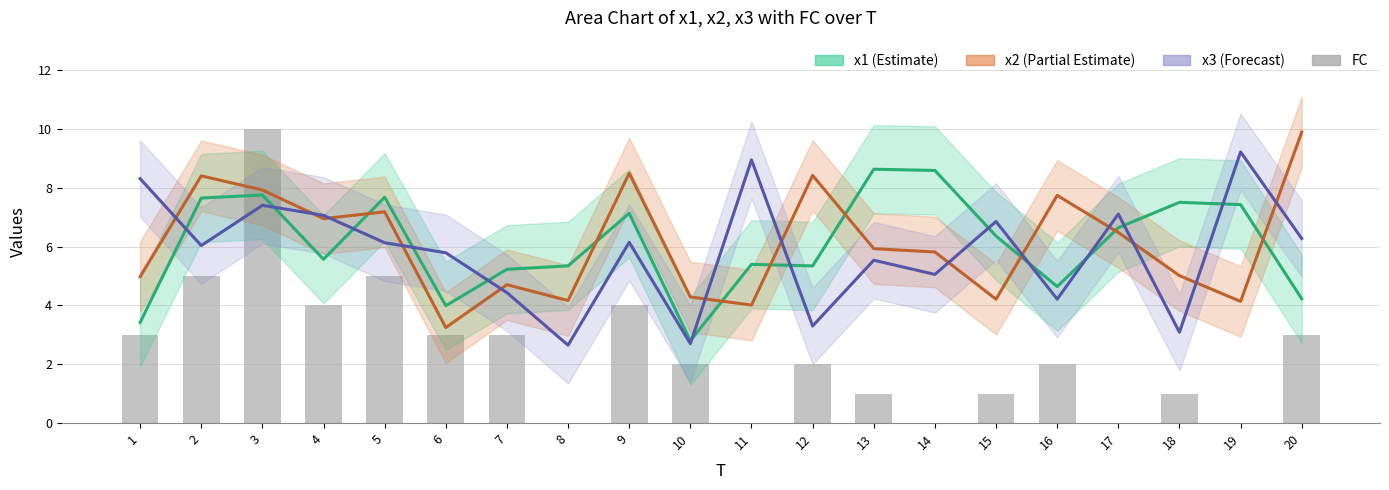

Count the values in the range 1 to 4.

12